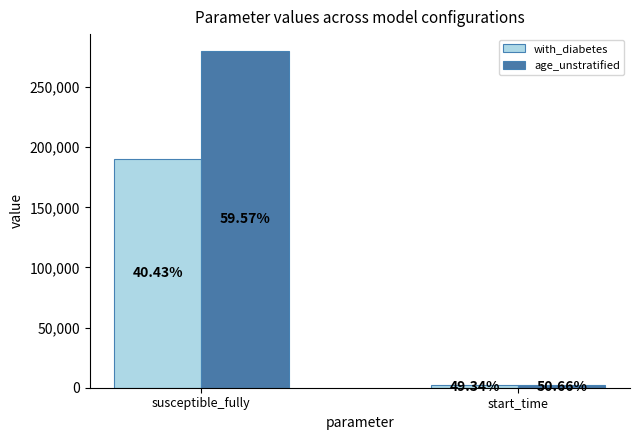

How many bars are there in total?

4